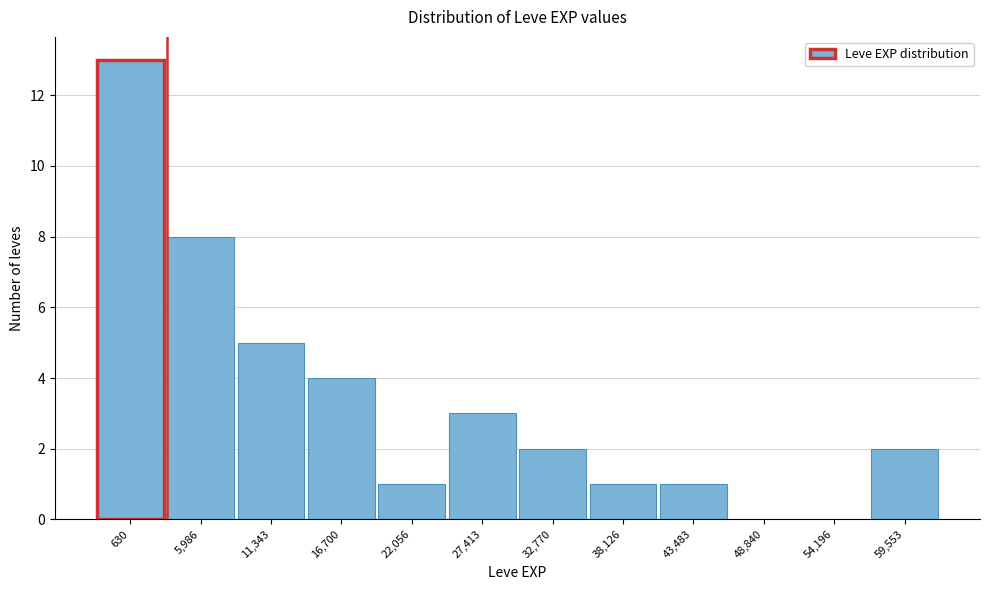

Reading left to right, what are all the values shown in this chart?

630=13	5,986=8	11,343=5	16,700=4	22,056=1	27,413=3	32,770=2	38,126=1	43,483=1	48,840=0	54,196=0	59,553=2